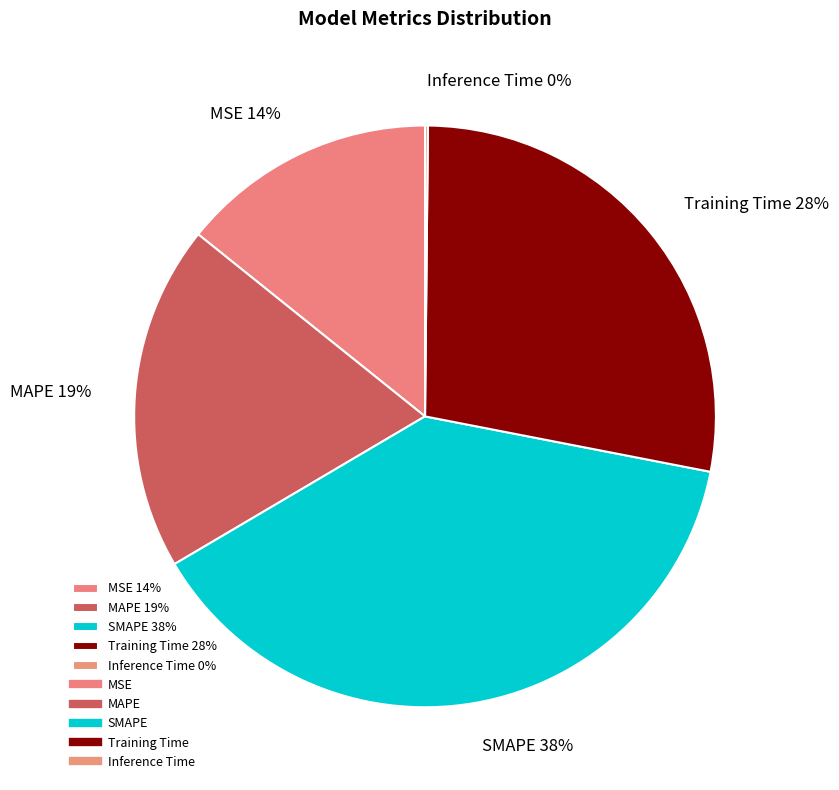

To the nearest percent, what is the average slice percentage?

20%